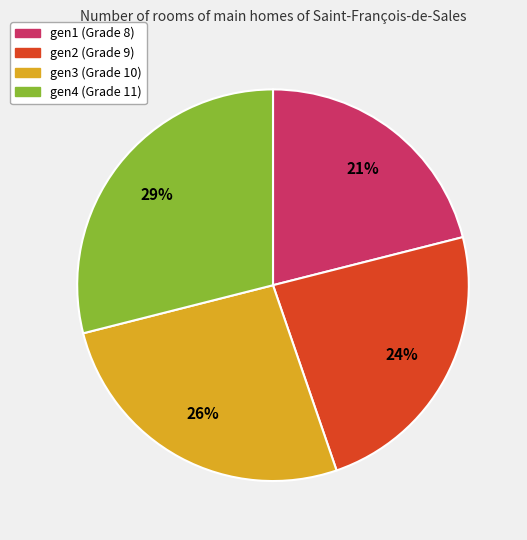

Rank the categories by value from highest to lowest.

gen4, gen3, gen2, gen1